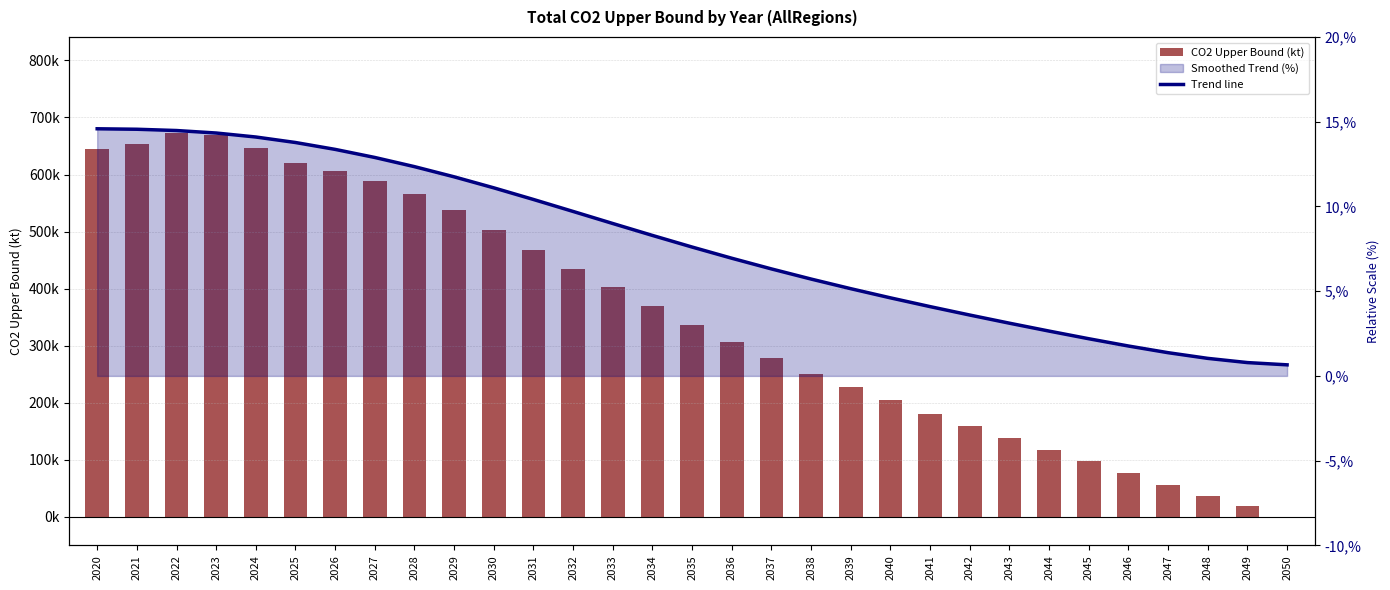

Which series has the largest total across all categories?

CO2 Upper Bound (kt)